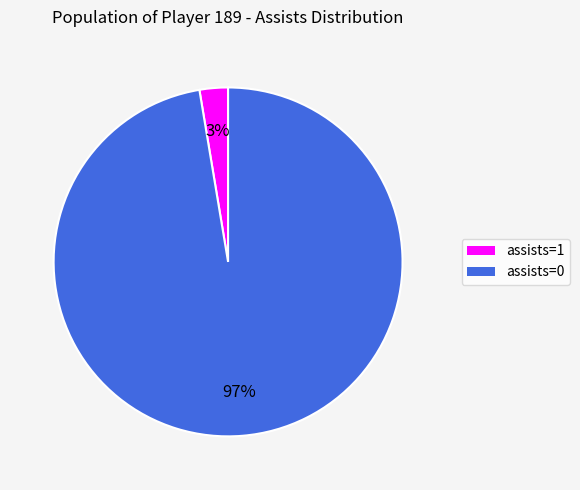

To the nearest percent, what is the combined percentage of assists=1 and assists=0?

100%